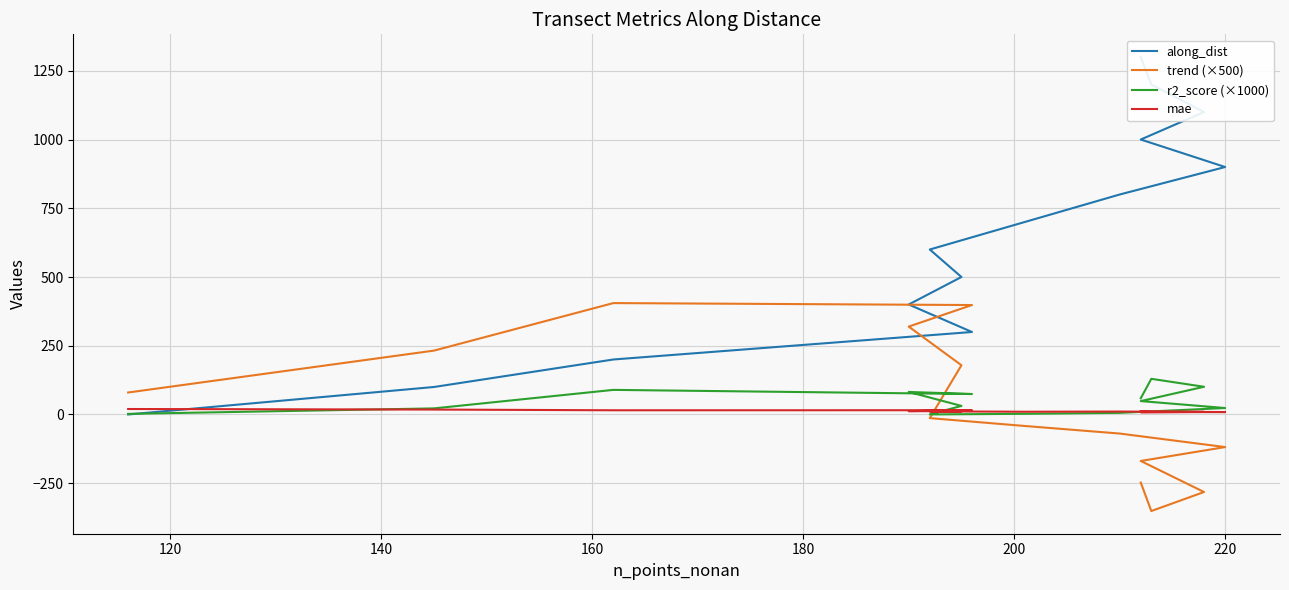

What are all the series names shown in the legend?

along_dist, trend (×500), r2_score (×1000), mae